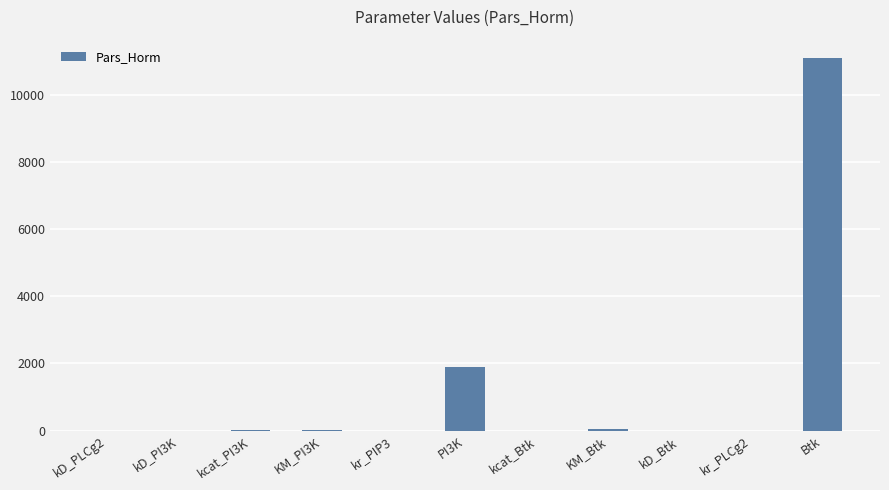

Are the bars horizontal?

No